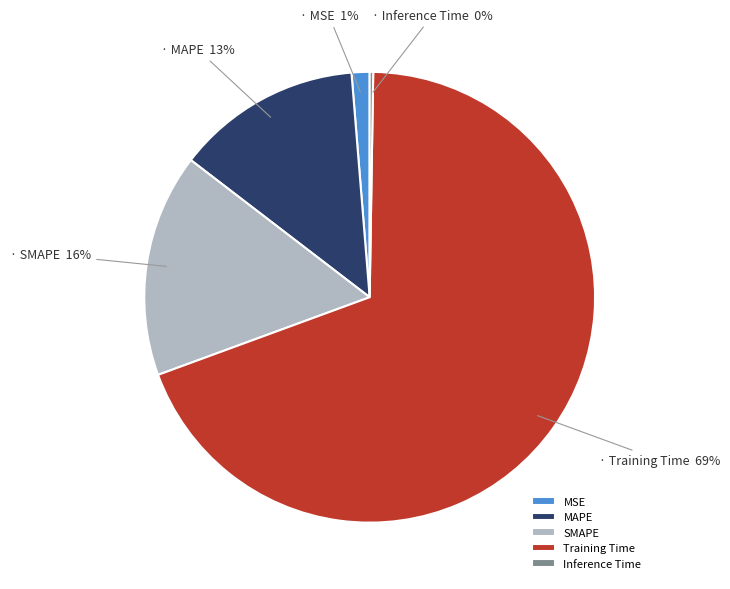

Does Training Time account for over 50% of the chart?

Yes